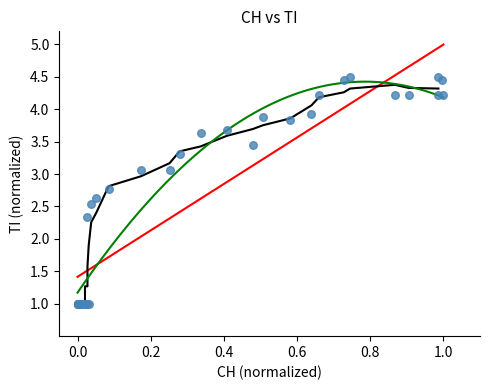

What Y value in the scatter plot is closest to 2?

2.3